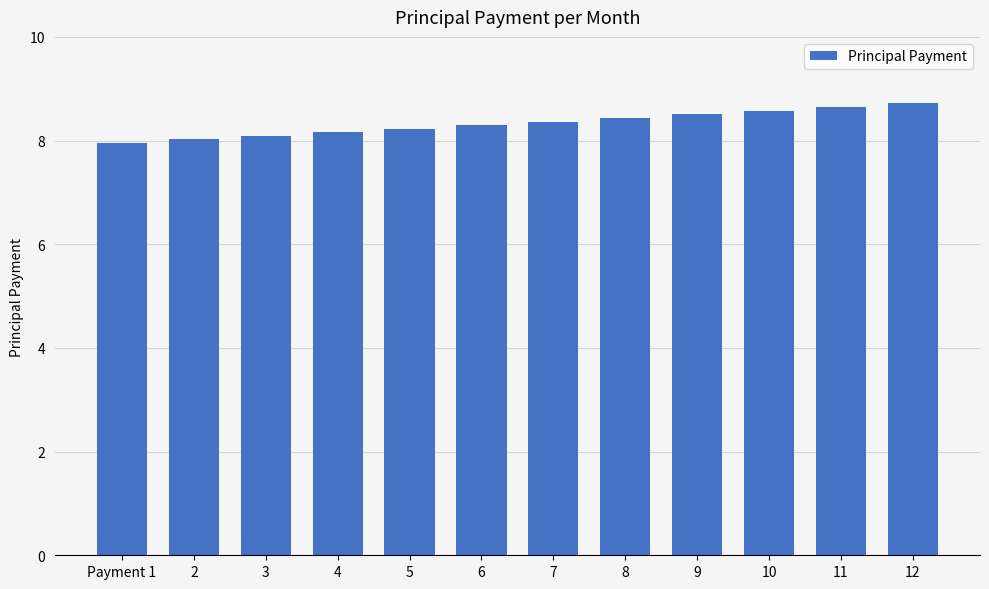

What is the change in value from 9 to 12?

+0.2